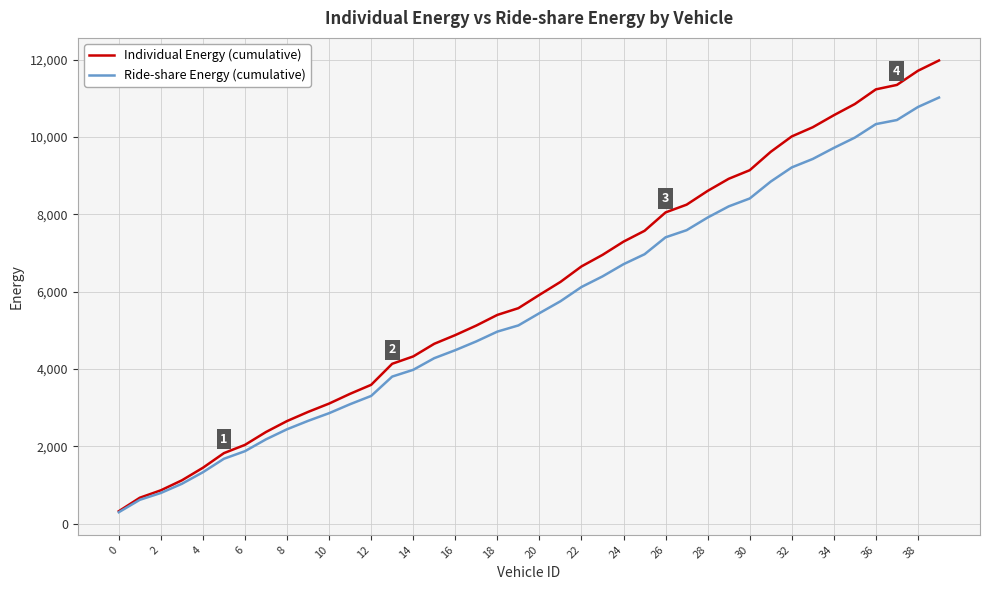

Rank the series by their maximum value, from highest to lowest.

Individual Energy (cumulative), Ride-share Energy (cumulative)